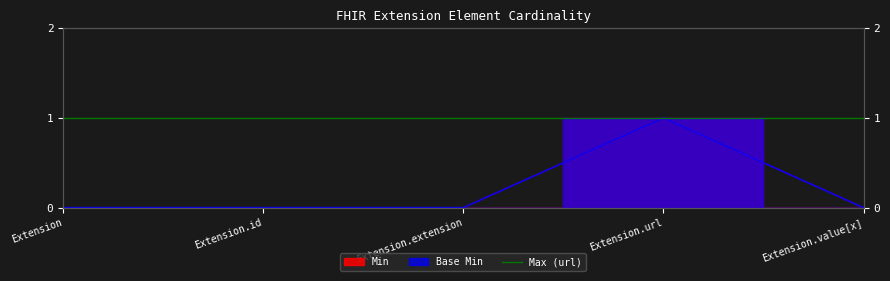

Between Extension.id and Extension, which is larger?

Extension.id